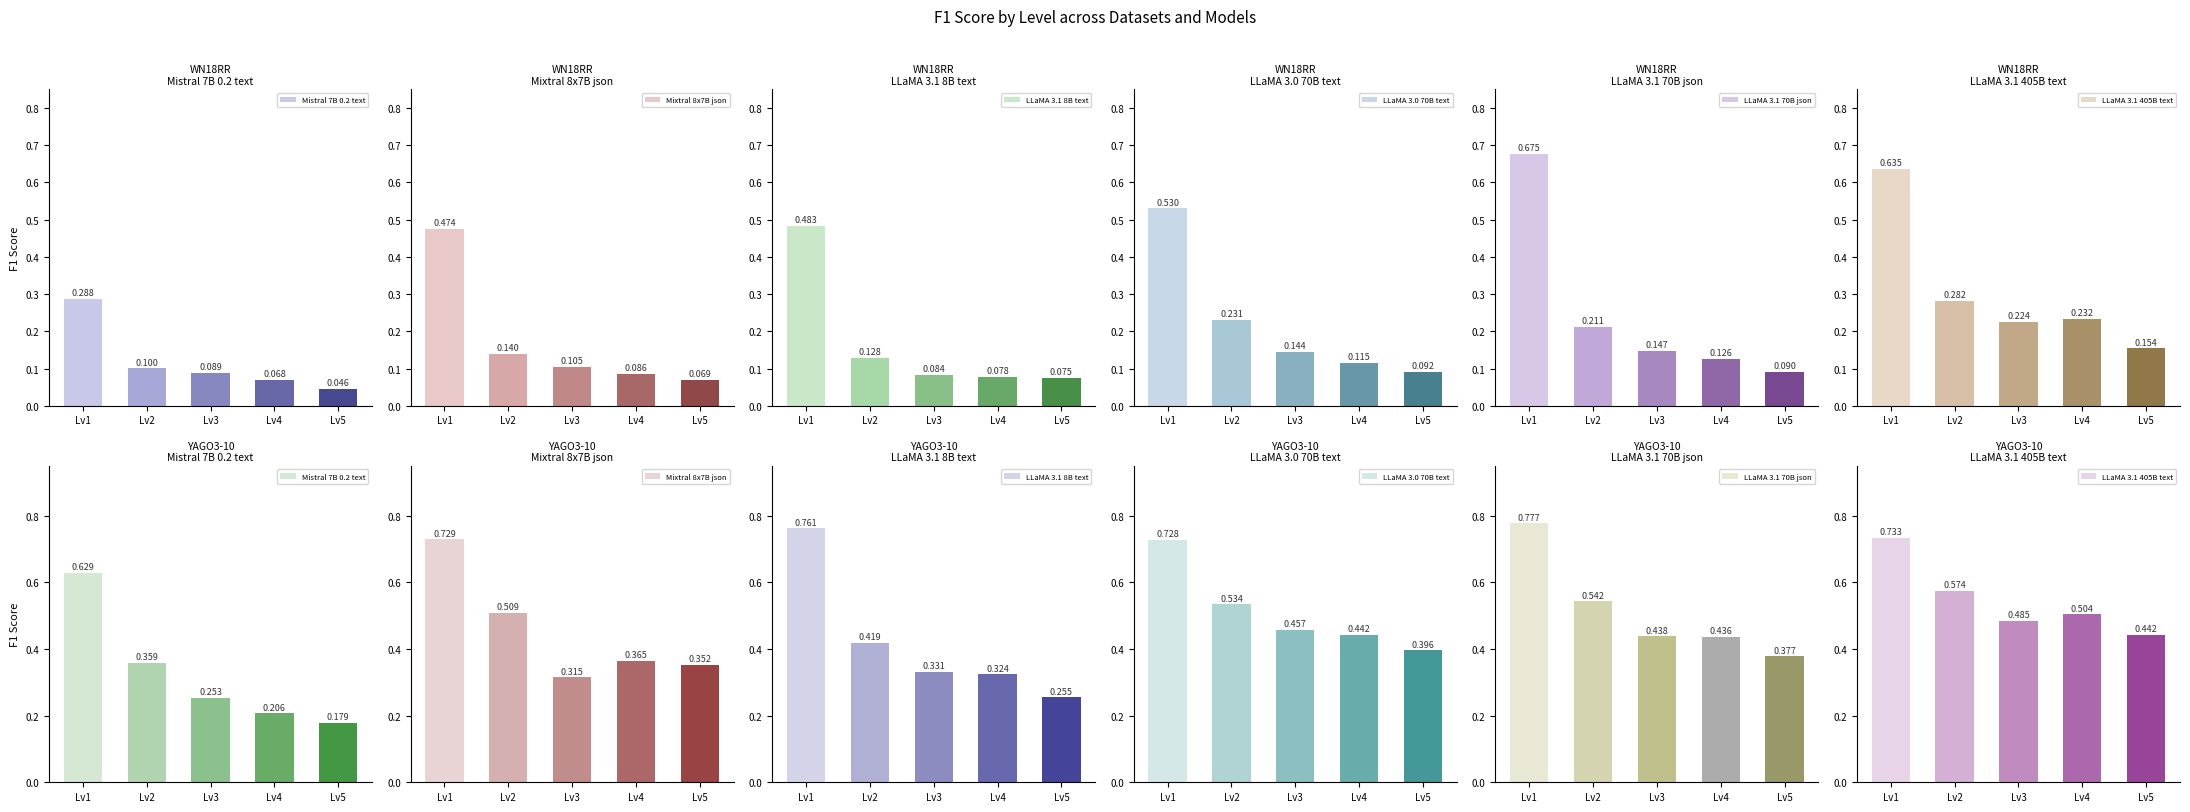

Count the Mixtral 8x7B json values in the range 0 to 1.

5